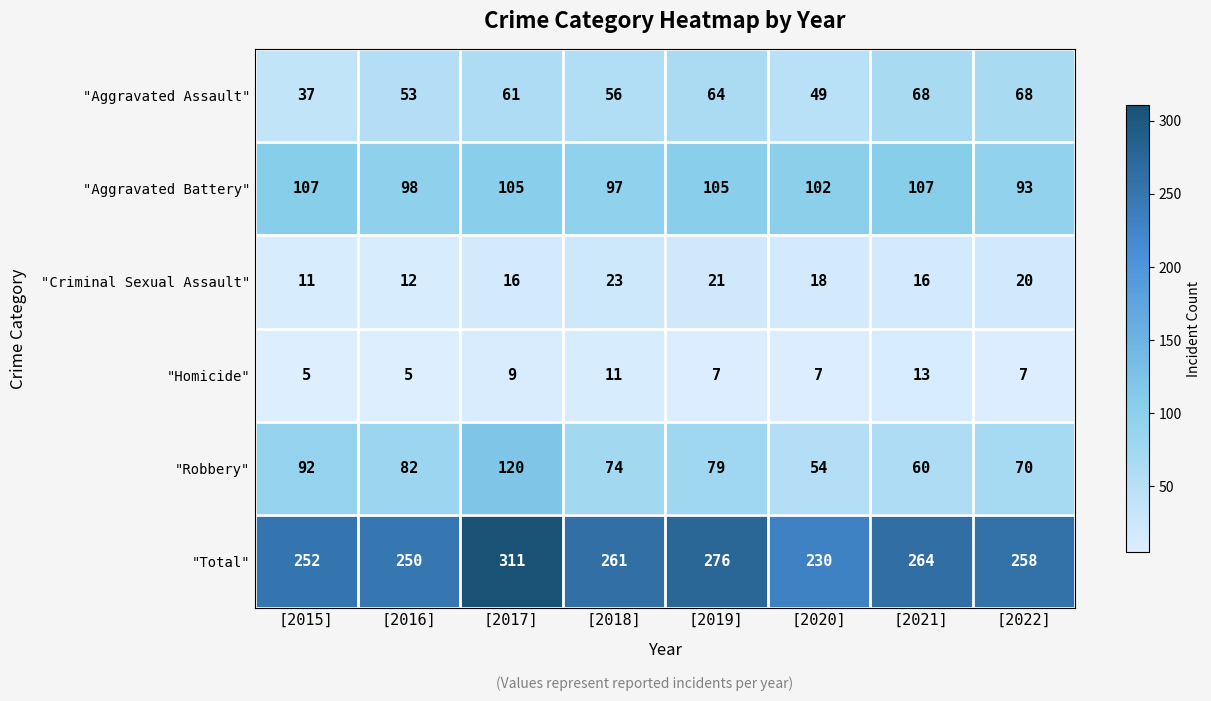

How many "Homicide" values are between 7 and 11?

5